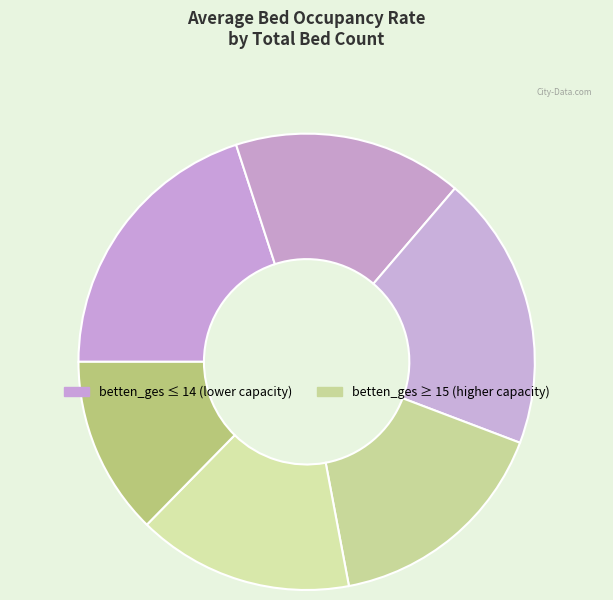

Count the number of slices in the pie.

6